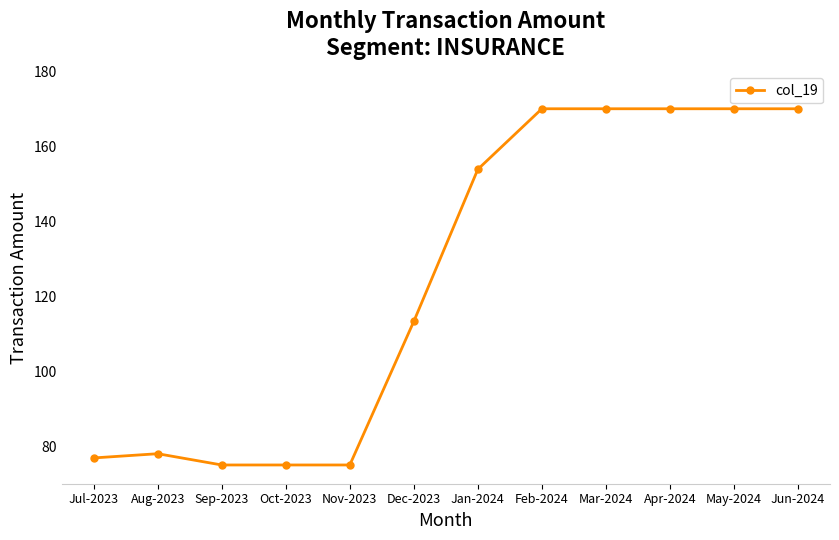

Reading left to right, transcribe all the data shown in this chart.

76.9	78.0	75.0	75.0	75.0	113.3	153.9	170.0	170.0	170.0	170.0	170.0